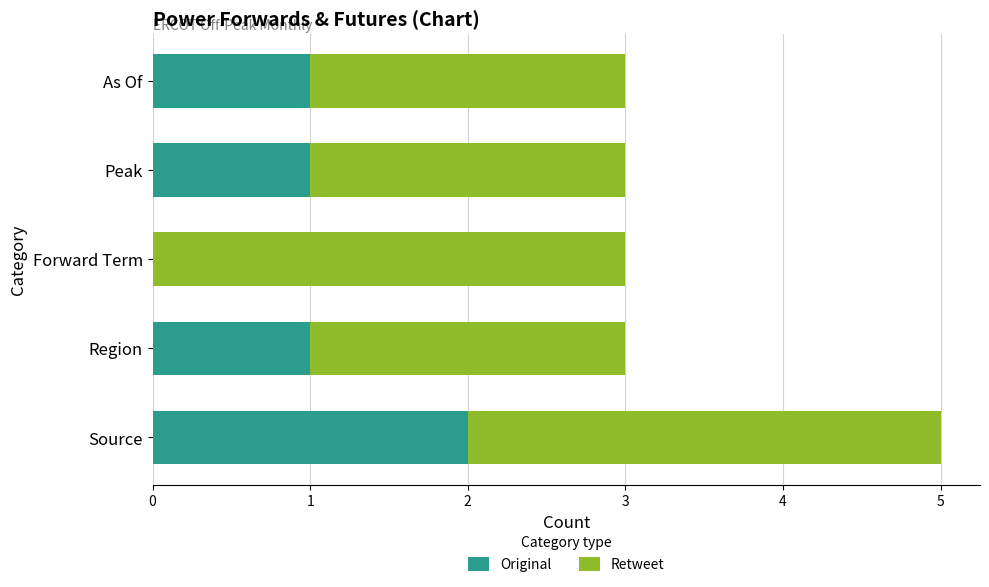

Is it true that Original equals 1 at Source?

False